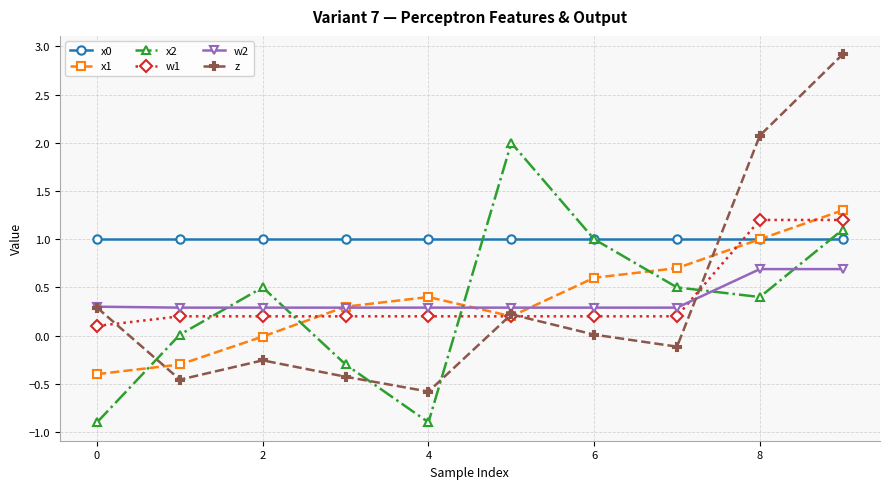

True or false: x2 and x1 cross at least once.

True